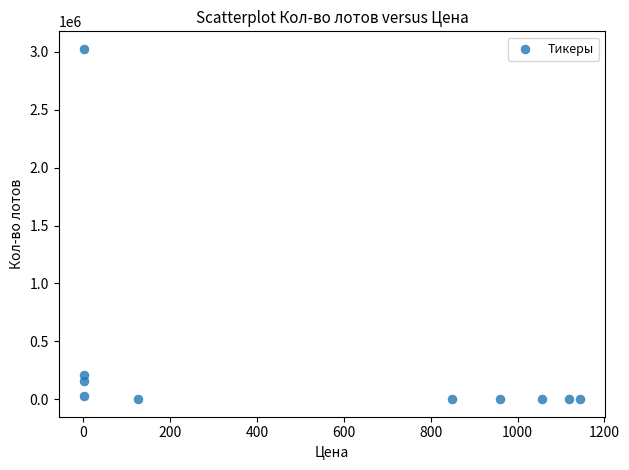

What Y value in the scatter plot is closest to 1513532?

205536